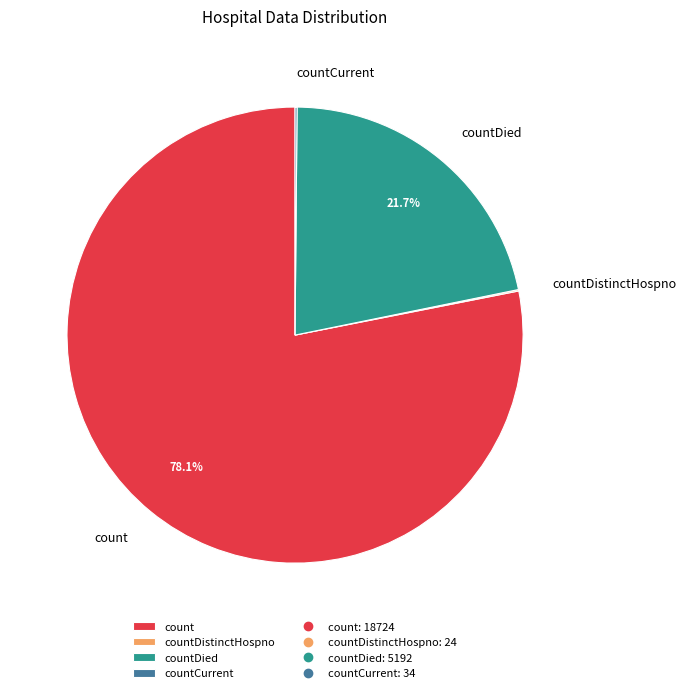

Does count account for over 50% of the chart?

Yes